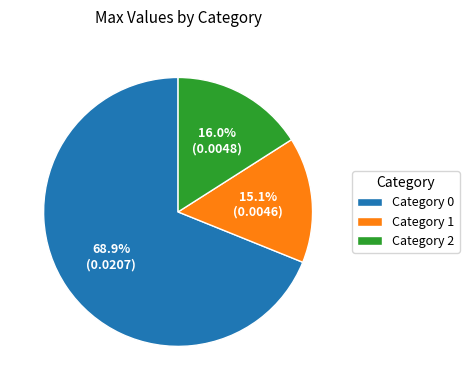

Which slice is the smallest?

Category 1